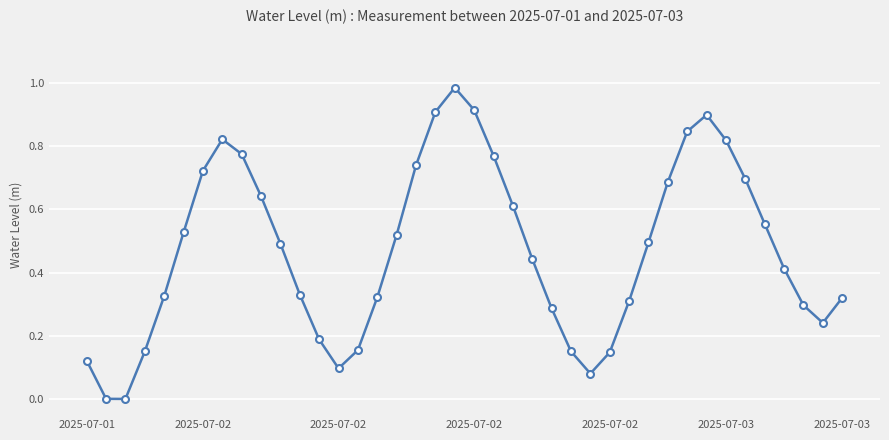

How many lines are shown in the chart?

1